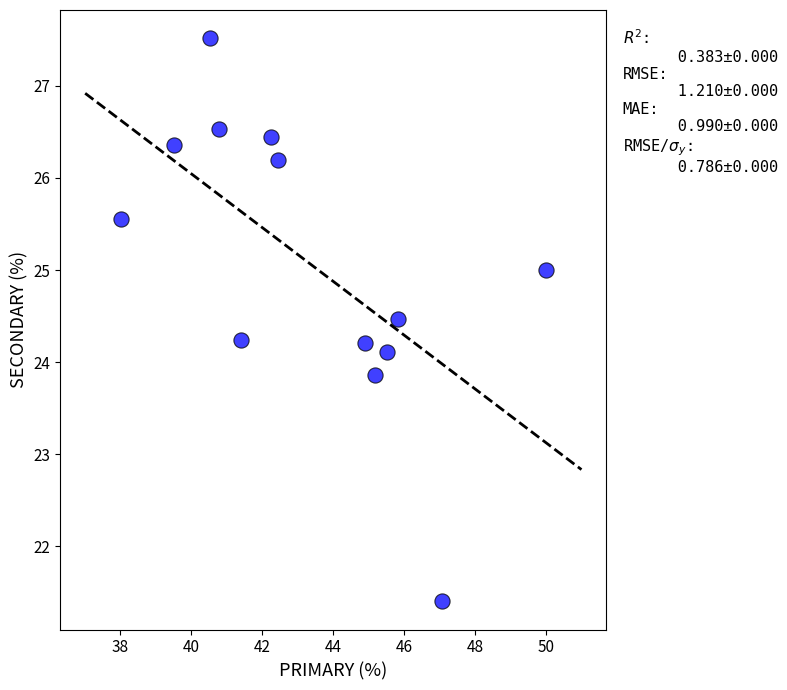

What is the range of X values (max minus min)?

12.0